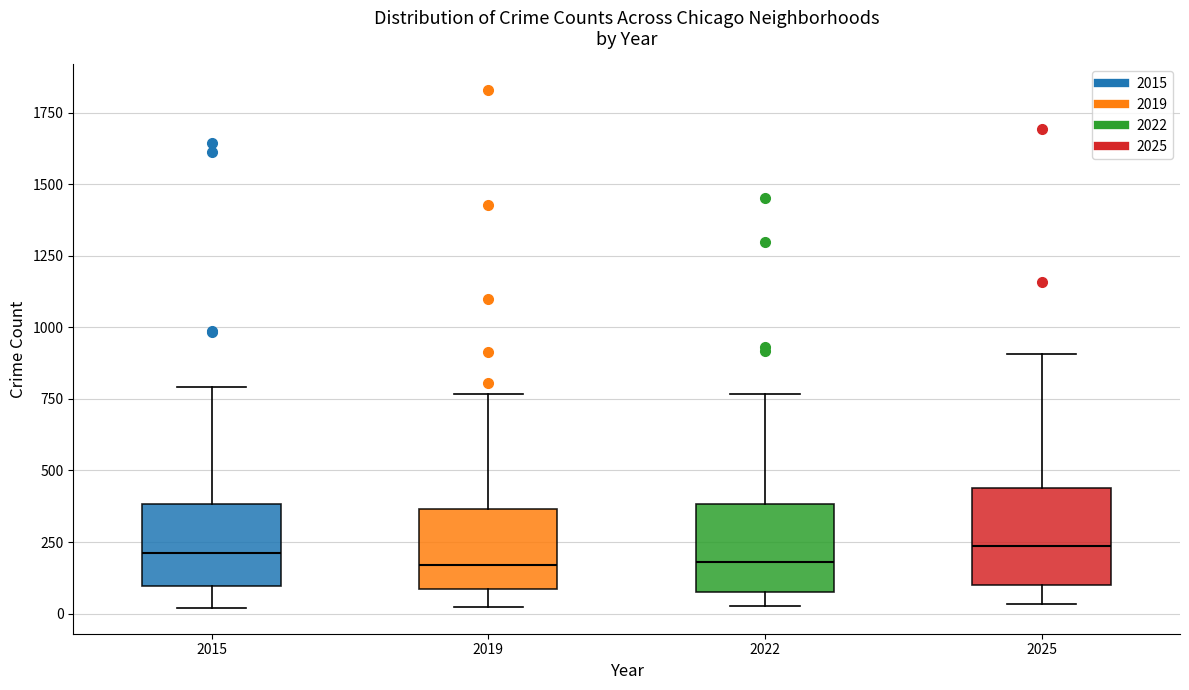

Where is the lower edge of the box at x = 2022 on the y-axis? The values are not printed on the chart, so give them approximately, as read against the axis.

100